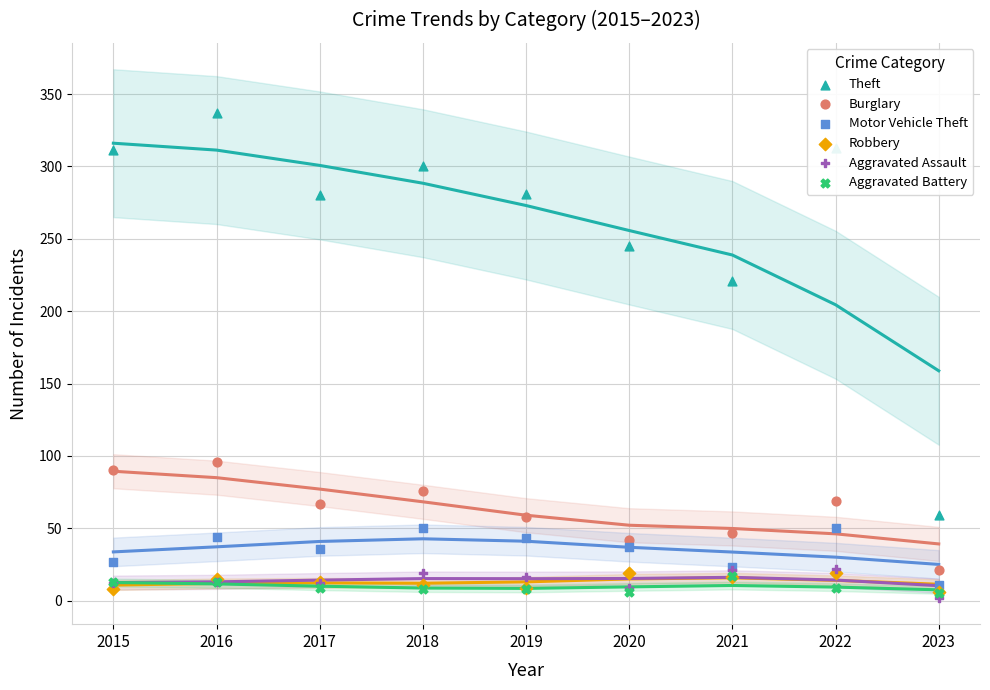

Is the value of Robbery at 2021 greater than the value of Motor Vehicle Theft at 2017?

No